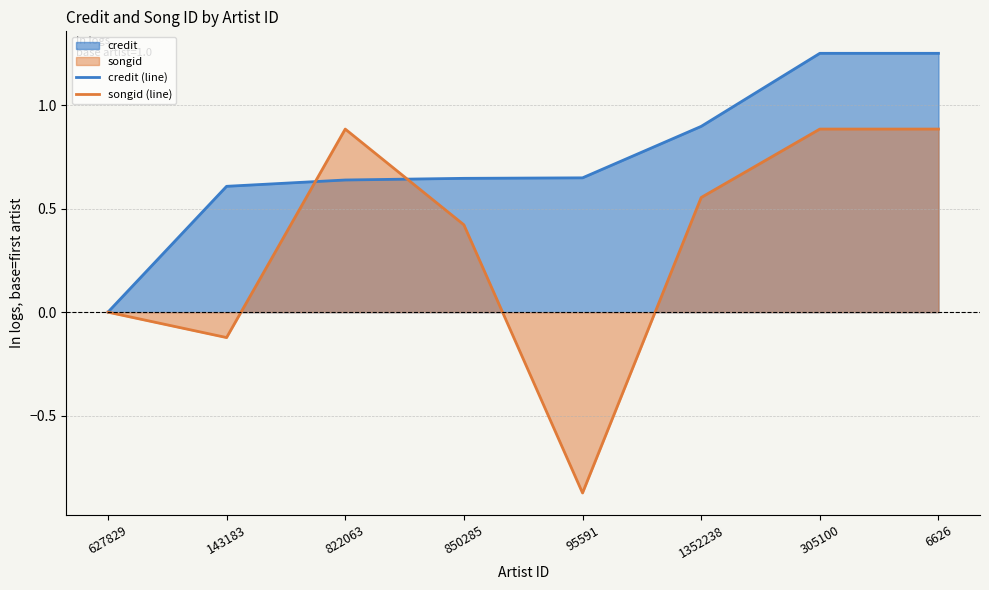

Rank the series by their maximum value, from lowest to highest.

songid (line), credit (line)